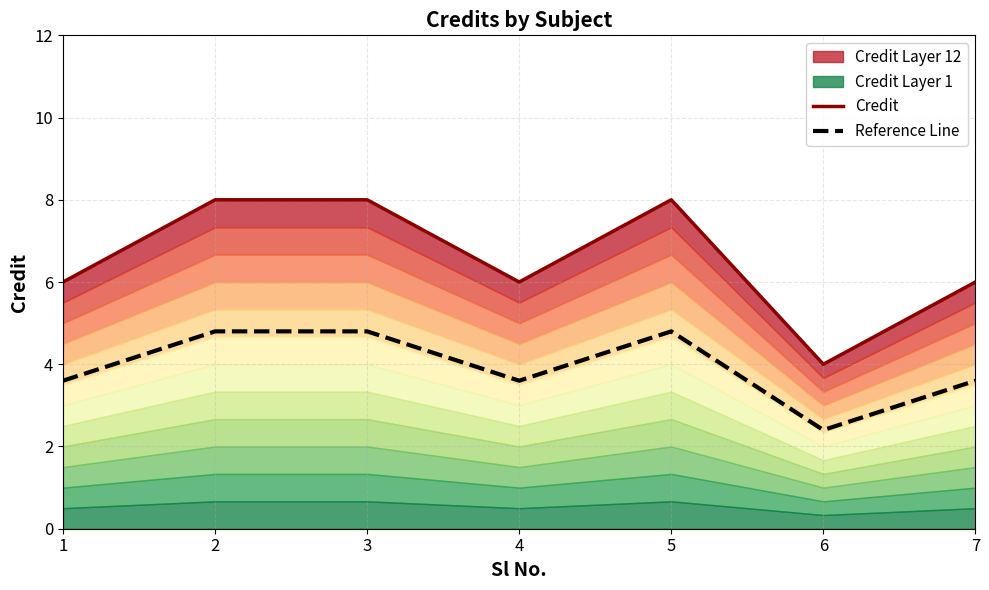

Which series has the largest total across all categories?

Credit